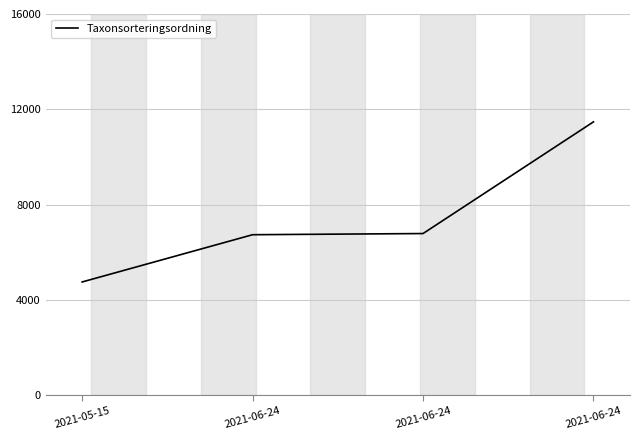

What is the greatest value displayed?

11472